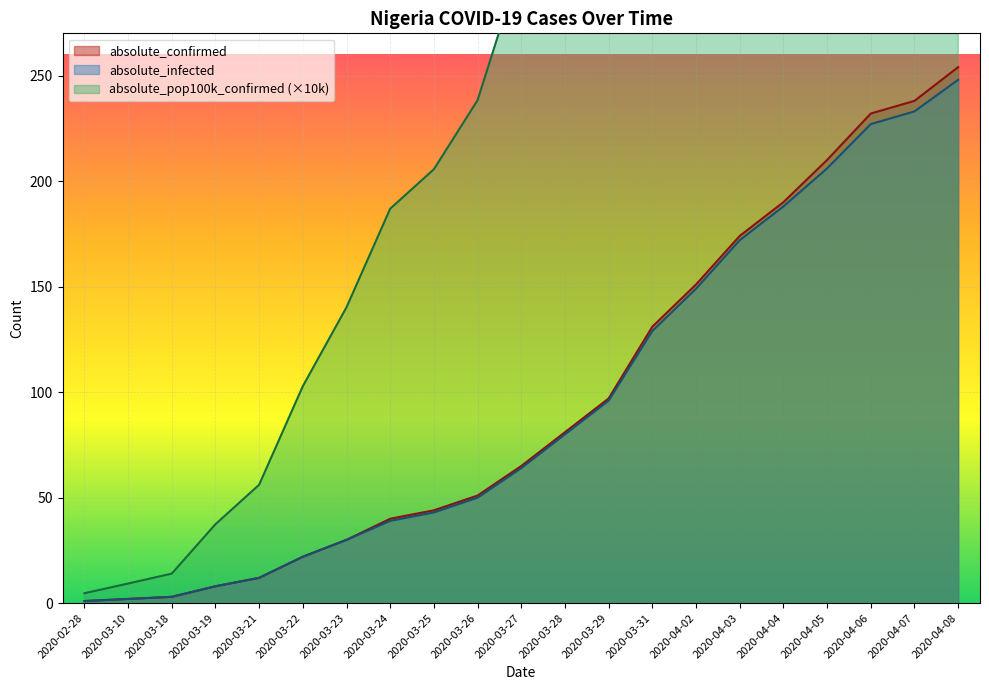

At which category does the chart reach its minimum across all series?

2020-02-28